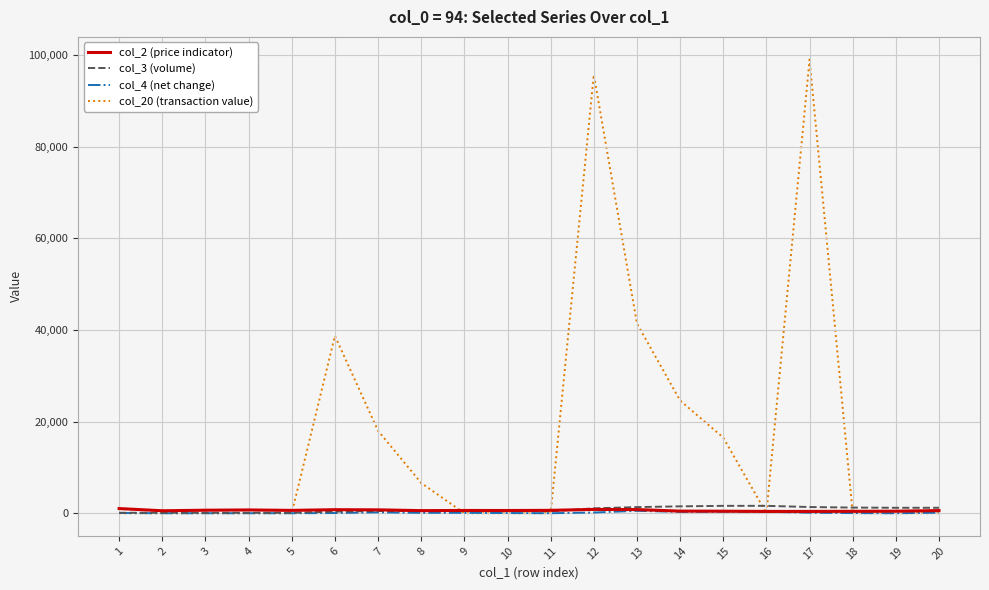

How many lines are shown in the chart?

4